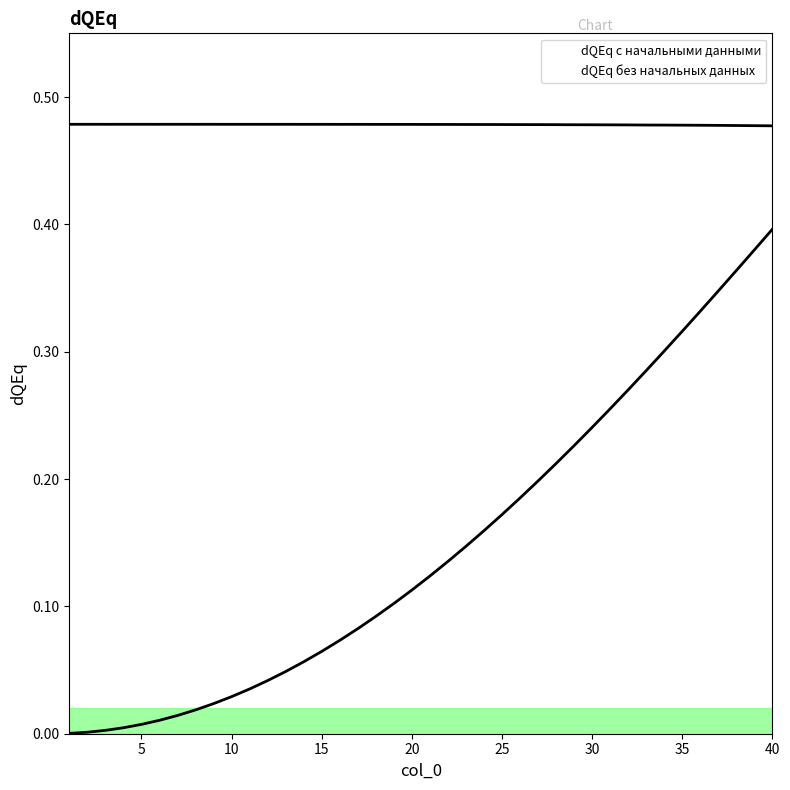

Is it true that dQEq без начальных данных equals 0.1 at 32?

False